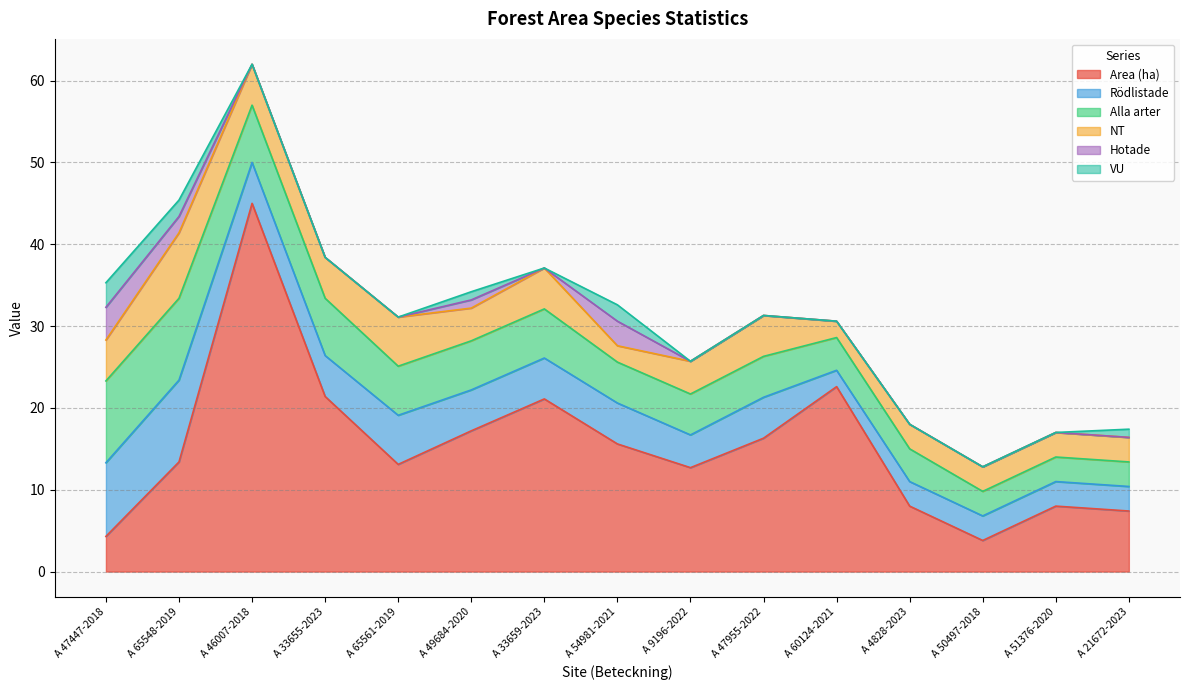

Reading left to right, list all the values displayed in this chart.

Area (ha): A 47447-2018=4.3	A 65548-2019=13.4	A 46007-2018=45.0	A 33655-2023=21.4	A 65561-2019=13.1	A 49684-2020=17.2	A 33659-2023=21.1	A 54981-2021=15.6	A 9196-2022=12.7	A 47955-2022=16.3	A 60124-2021=22.6	A 4828-2023=8.0	A 50497-2018=3.8	A 51376-2020=8.0	A 21672-2023=7.4
Rödlistade: A 47447-2018=9.0	A 65548-2019=10.0	A 46007-2018=5.0	A 33655-2023=5.0	A 65561-2019=6.0	A 49684-2020=5.0	A 33659-2023=5.0	A 54981-2021=5.0	A 9196-2022=4.0	A 47955-2022=5.0	A 60124-2021=2.0	A 4828-2023=3.0	A 50497-2018=3.0	A 51376-2020=3.0	A 21672-2023=3.0
Alla arter: A 47447-2018=10.0	A 65548-2019=10.0	A 46007-2018=7.0	A 33655-2023=7.0	A 65561-2019=6.0	A 49684-2020=6.0	A 33659-2023=6.0	A 54981-2021=5.0	A 9196-2022=5.0	A 47955-2022=5.0	A 60124-2021=4.0	A 4828-2023=4.0	A 50497-2018=3.0	A 51376-2020=3.0	A 21672-2023=3.0
NT: A 47447-2018=5.0	A 65548-2019=8.0	A 46007-2018=5.0	A 33655-2023=5.0	A 65561-2019=6.0	A 49684-2020=4.0	A 33659-2023=5.0	A 54981-2021=2.0	A 9196-2022=4.0	A 47955-2022=5.0	A 60124-2021=2.0	A 4828-2023=3.0	A 50497-2018=3.0	A 51376-2020=3.0	A 21672-2023=3.0
Hotade: A 47447-2018=4.0	A 65548-2019=2.0	A 46007-2018=0.0	A 33655-2023=0.0	A 65561-2019=0.0	A 49684-2020=1.0	A 33659-2023=0.0	A 54981-2021=3.0	A 9196-2022=0.0	A 47955-2022=0.0	A 60124-2021=0.0	A 4828-2023=0.0	A 50497-2018=0.0	A 51376-2020=0.0	A 21672-2023=0.0
VU: A 47447-2018=3.0	A 65548-2019=2.0	A 46007-2018=0.0	A 33655-2023=0.0	A 65561-2019=0.0	A 49684-2020=1.0	A 33659-2023=0.0	A 54981-2021=2.0	A 9196-2022=0.0	A 47955-2022=0.0	A 60124-2021=0.0	A 4828-2023=0.0	A 50497-2018=0.0	A 51376-2020=0.0	A 21672-2023=1.0